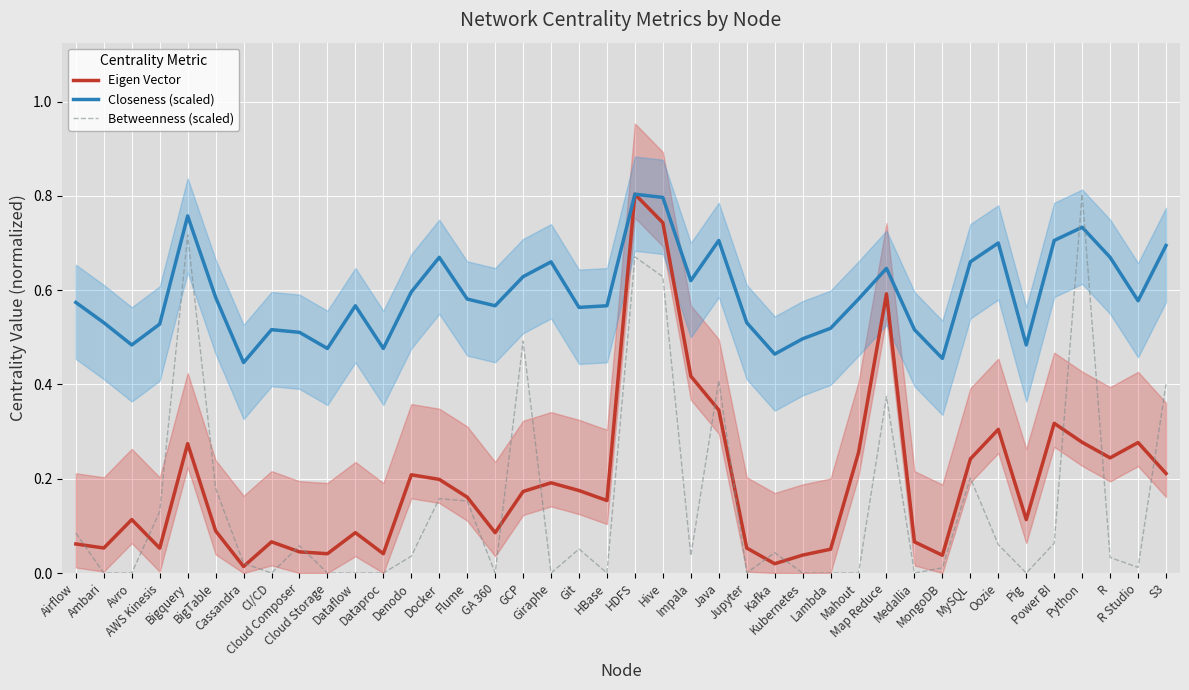

True or false: Eigen Vector and Betweenness (scaled) cross at least once.

True